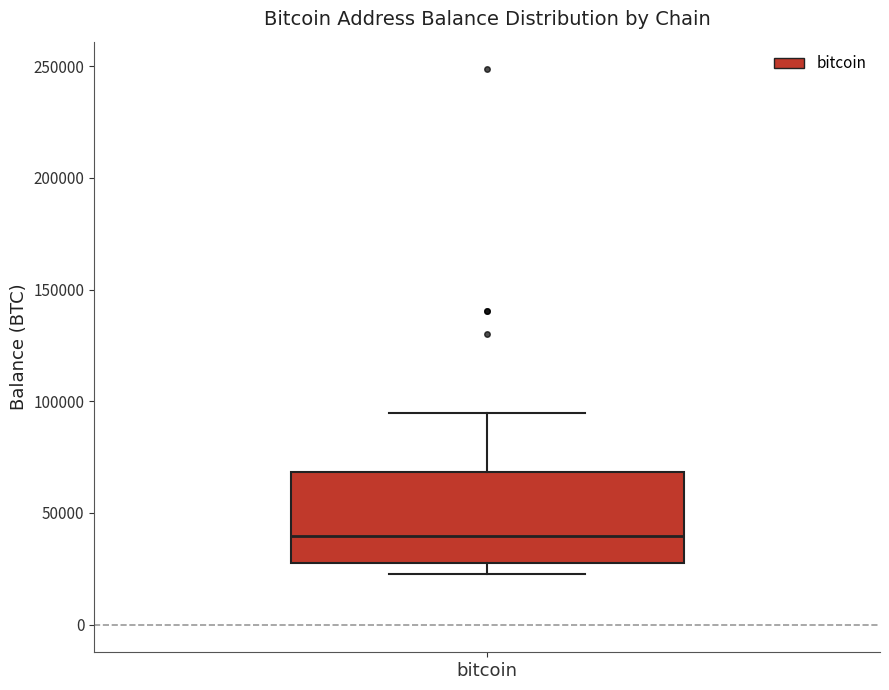

Where is the lower edge of the box for bitcoin on the y-axis? The values are not printed on the chart, so give them approximately, as read against the axis.

25000